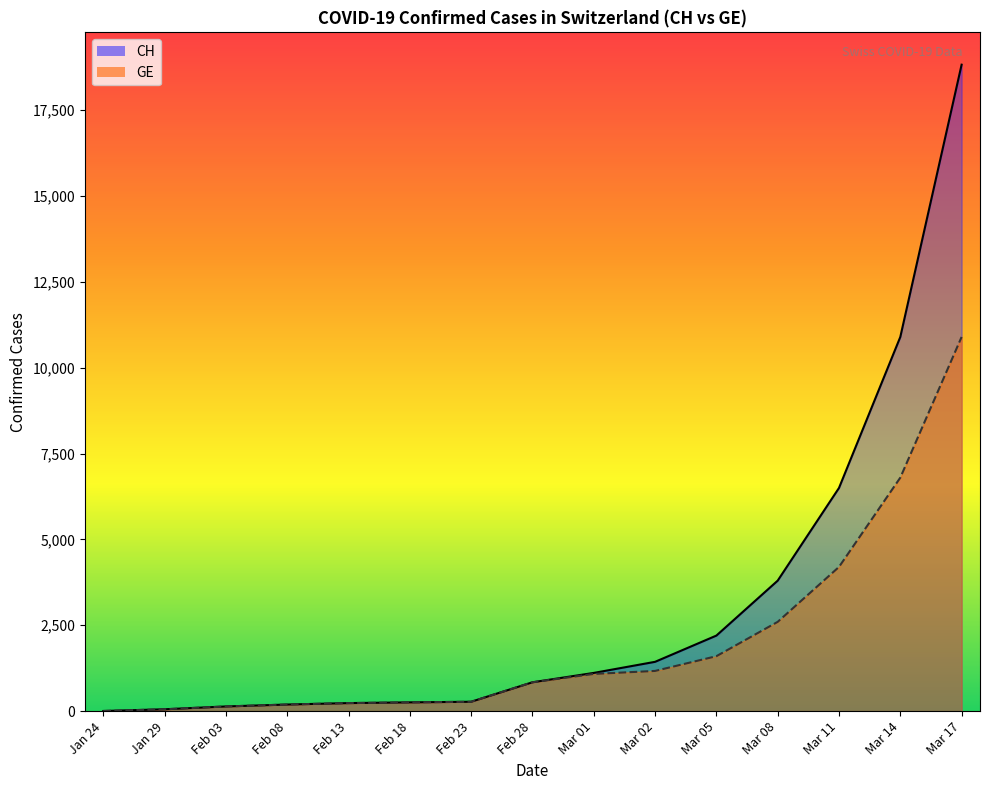

The value of CH at 2020-04-08 is 41746. True or false?

False